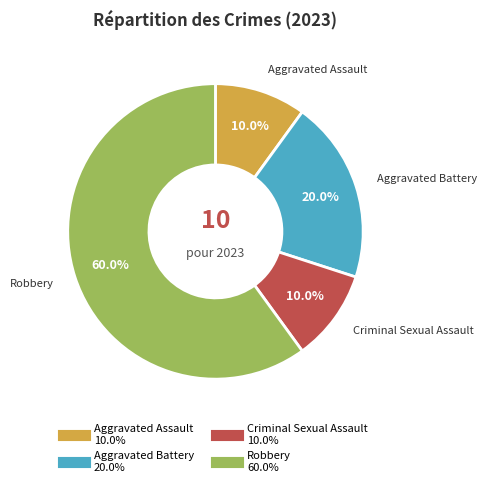

What percentage is the Aggravated Assault slice, to the nearest percent?

10%